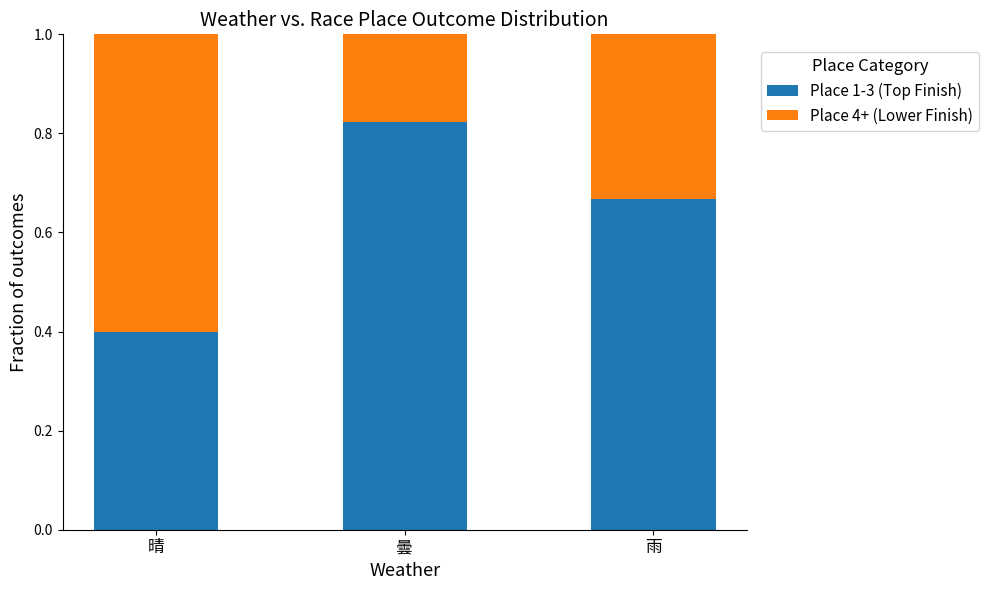

What is the lowest value of the Place 1-3 (Top Finish) series?

0.4